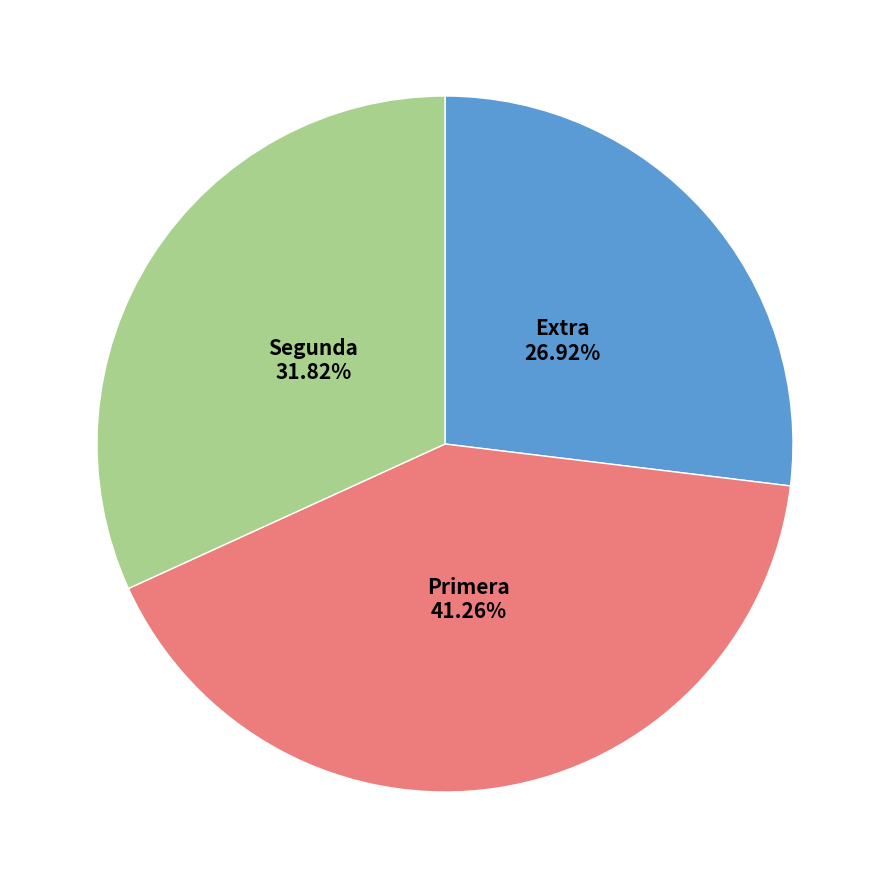

Combined, do Segunda and Extra account for over 50%?

Yes